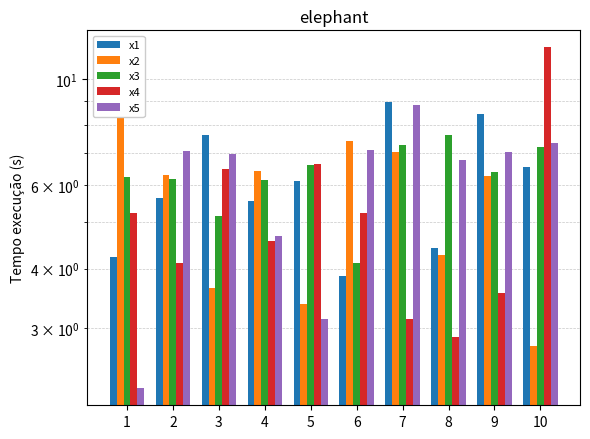

At how many categories does at least one series exceed 2?

10